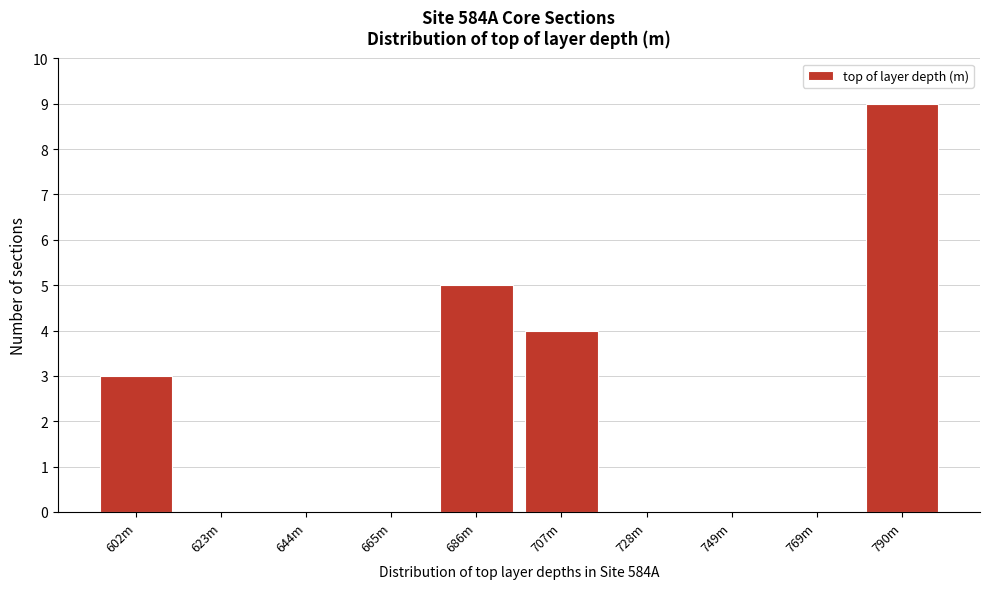

Reading left to right, transcribe all the data shown in this chart.

602m=3	623m=0	644m=0	665m=0	686m=5	707m=4	728m=0	749m=0	769m=0	790m=9